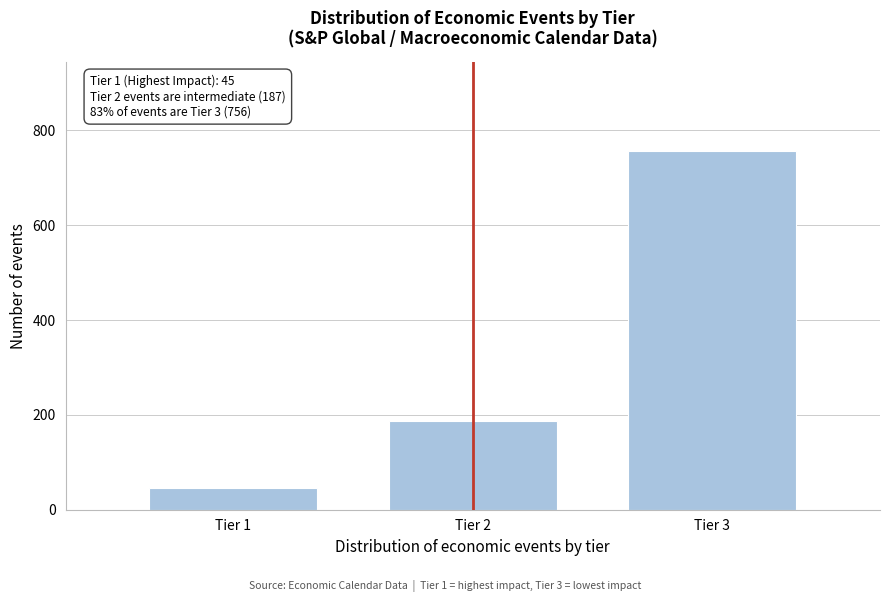

Reading right to left, what are all the values shown in this chart?

756	187	45